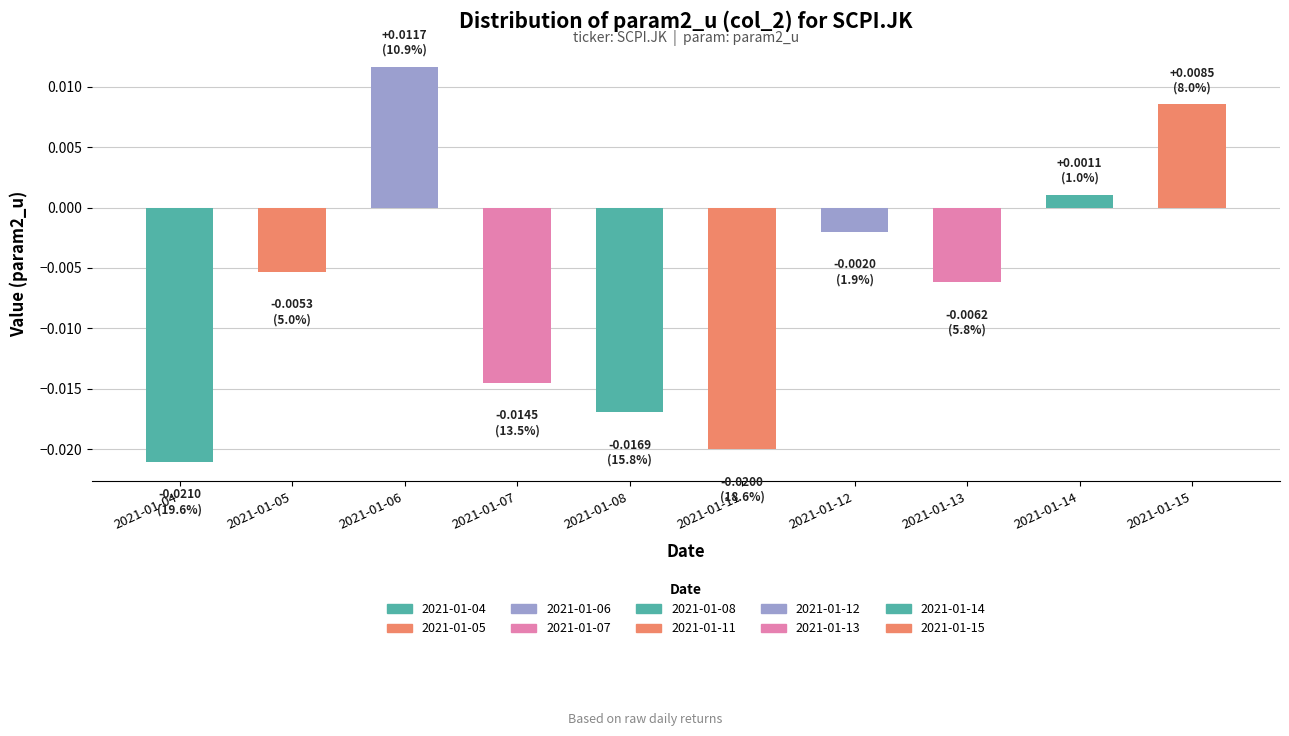

List the labels in order of value, smallest first.

2021-01-04, 2021-01-11, 2021-01-08, 2021-01-07, 2021-01-13, 2021-01-05, 2021-01-12, 2021-01-14, 2021-01-15, 2021-01-06